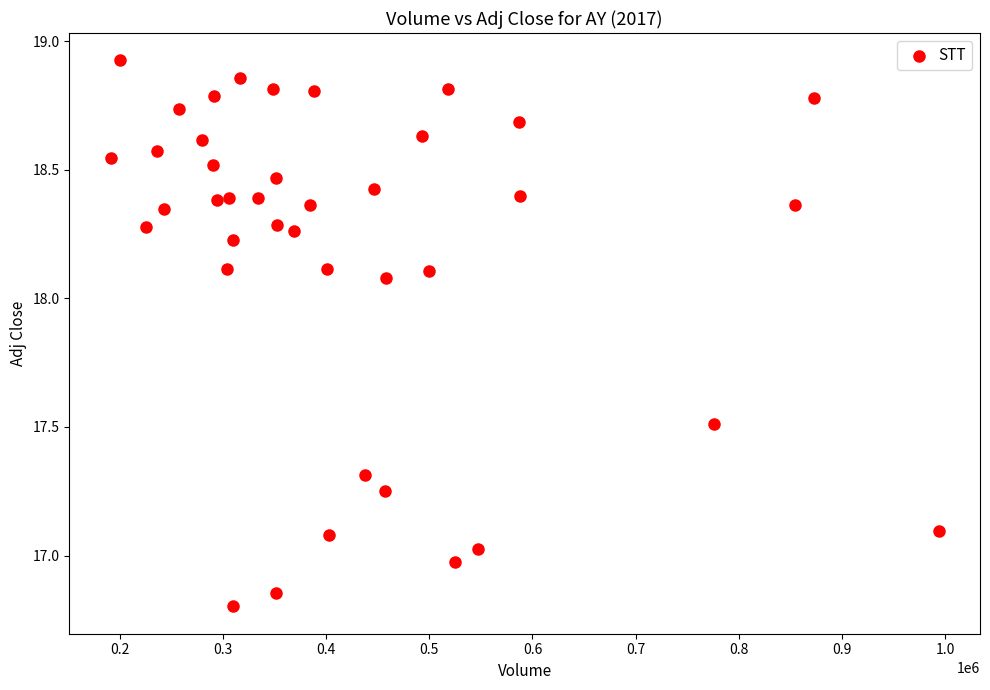

What is the range of X values (max minus min)?

802200.0